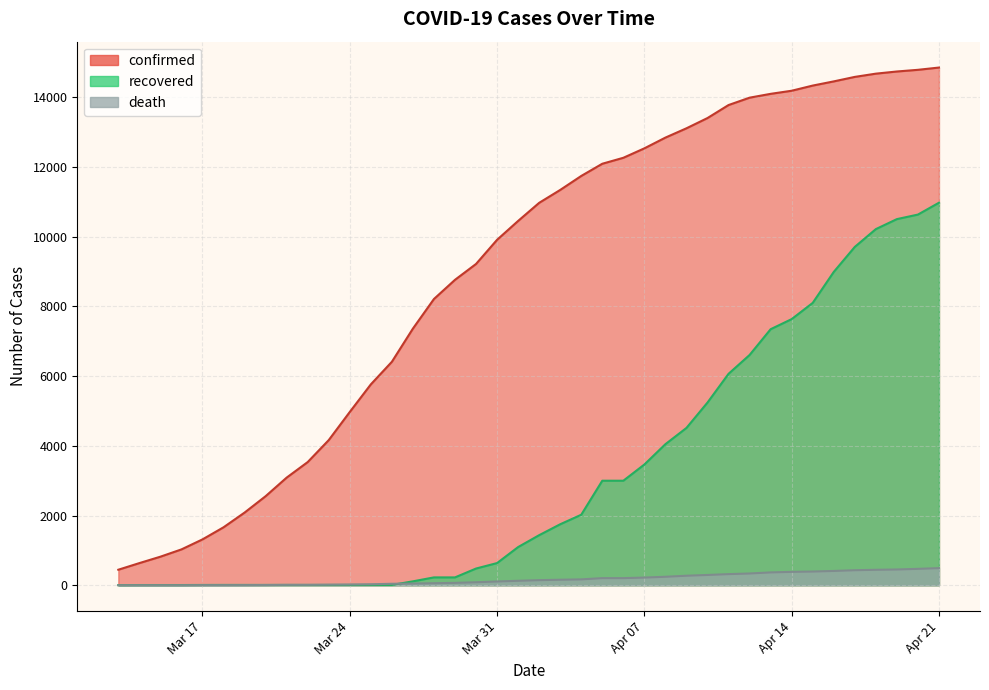

Does the chart have visible grid lines?

Yes